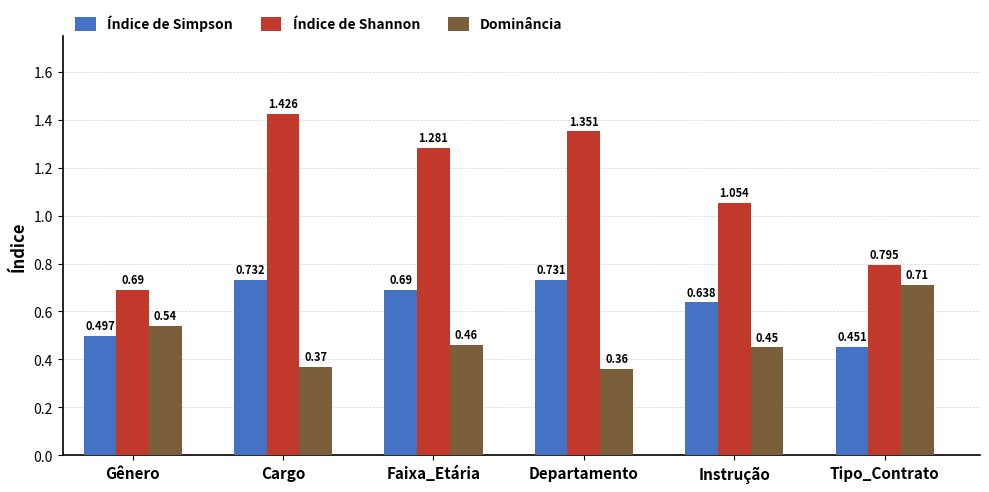

The value of Índice de Shannon at Faixa_Etária is 2.2. True or false?

False